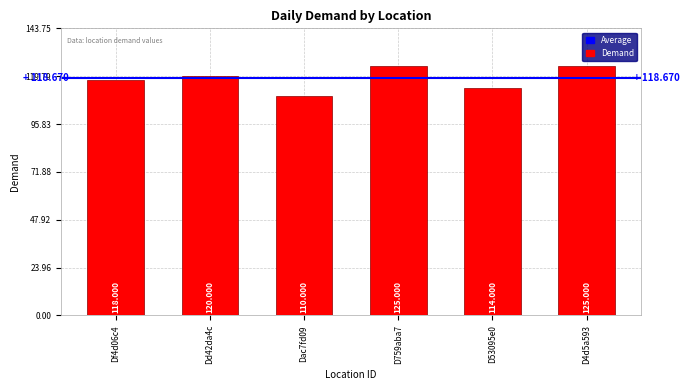

What is the change in value from Dd42da4c to D53095e0?

-6